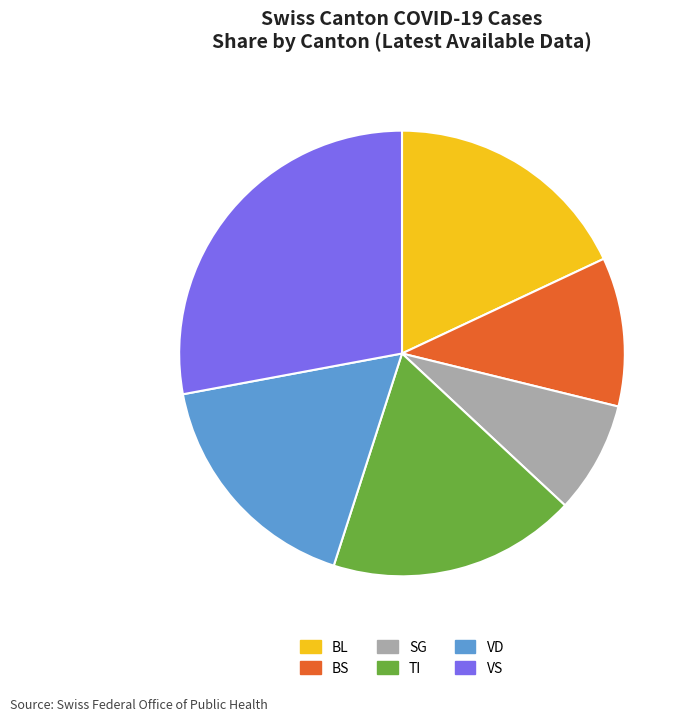

Is there any slice that represents more than half of the pie?

No